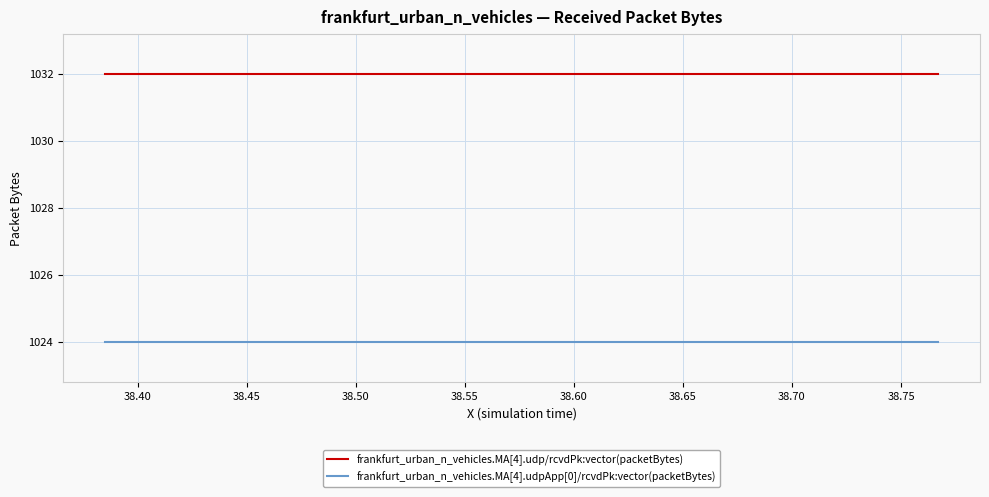

True or false: frankfurt_urban_n_vehicles.MA[4].udp/rcvdPk:vector(packetBytes) and frankfurt_urban_n_vehicles.MA[4].udpApp[0]/rcvdPk:vector(packetBytes) cross at least once.

False